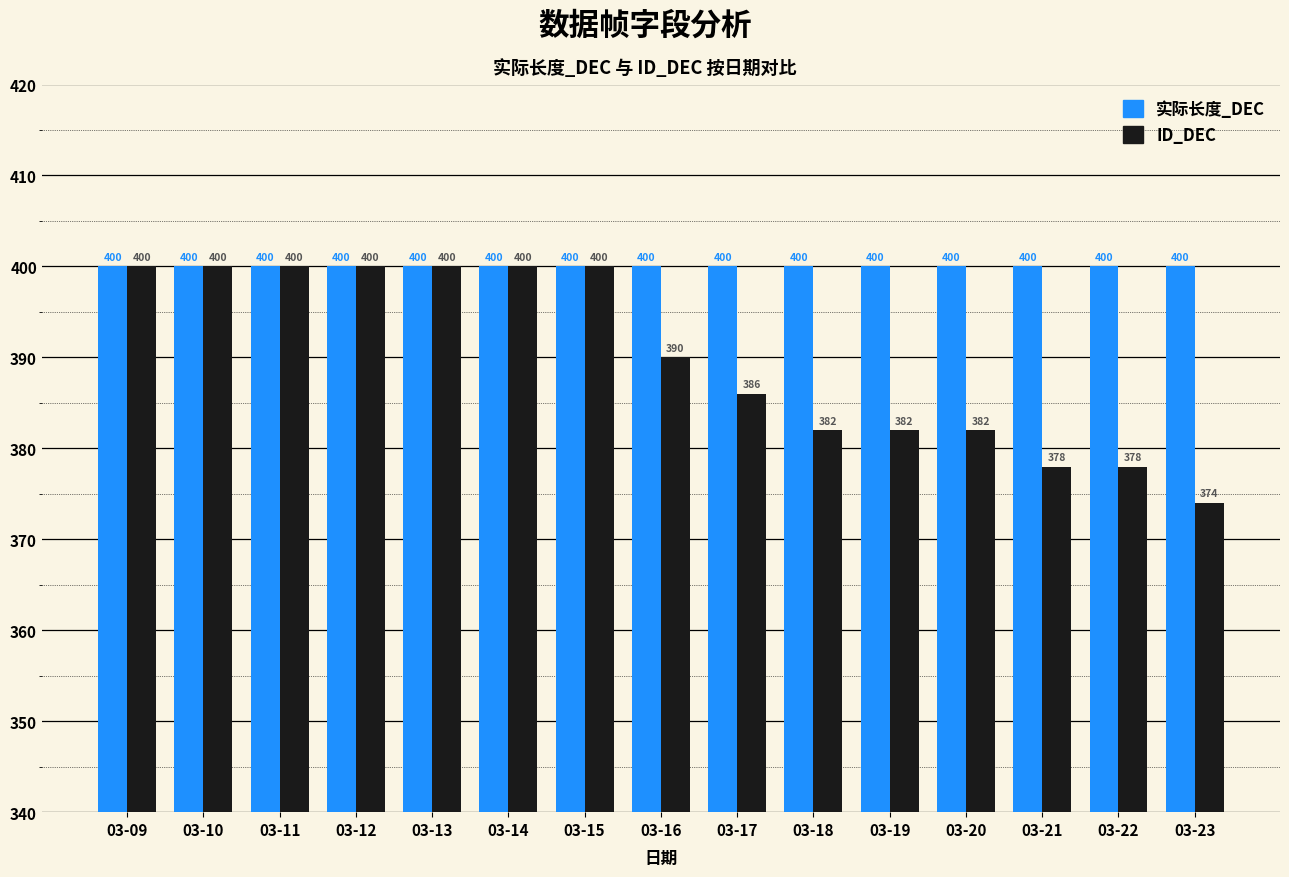

Rank the series by their average value, from highest to lowest.

实际长度_DEC, ID_DEC